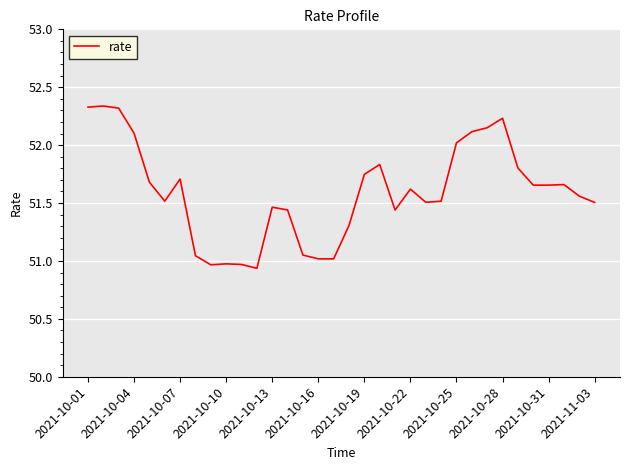

What is the difference between the maximum and minimum values?

1.4